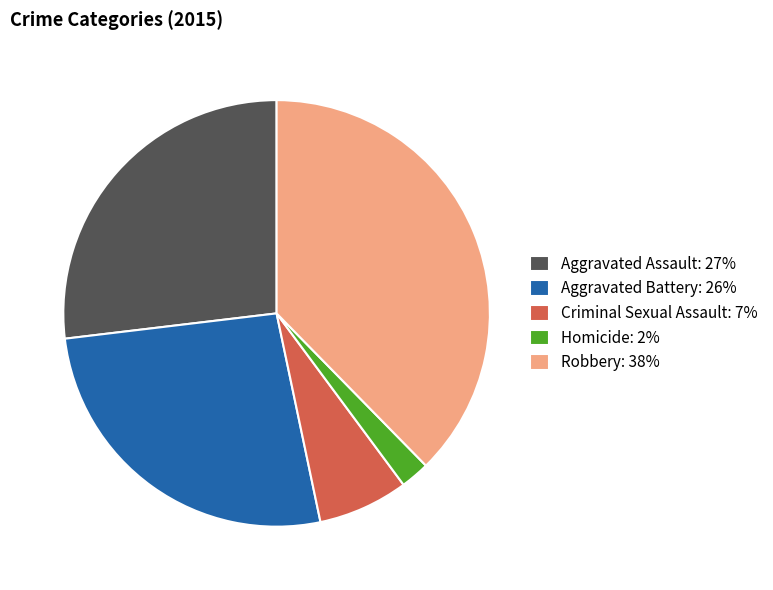

Approximately how many times larger is the value at Aggravated Battery compared to Aggravated Assault?

1.0